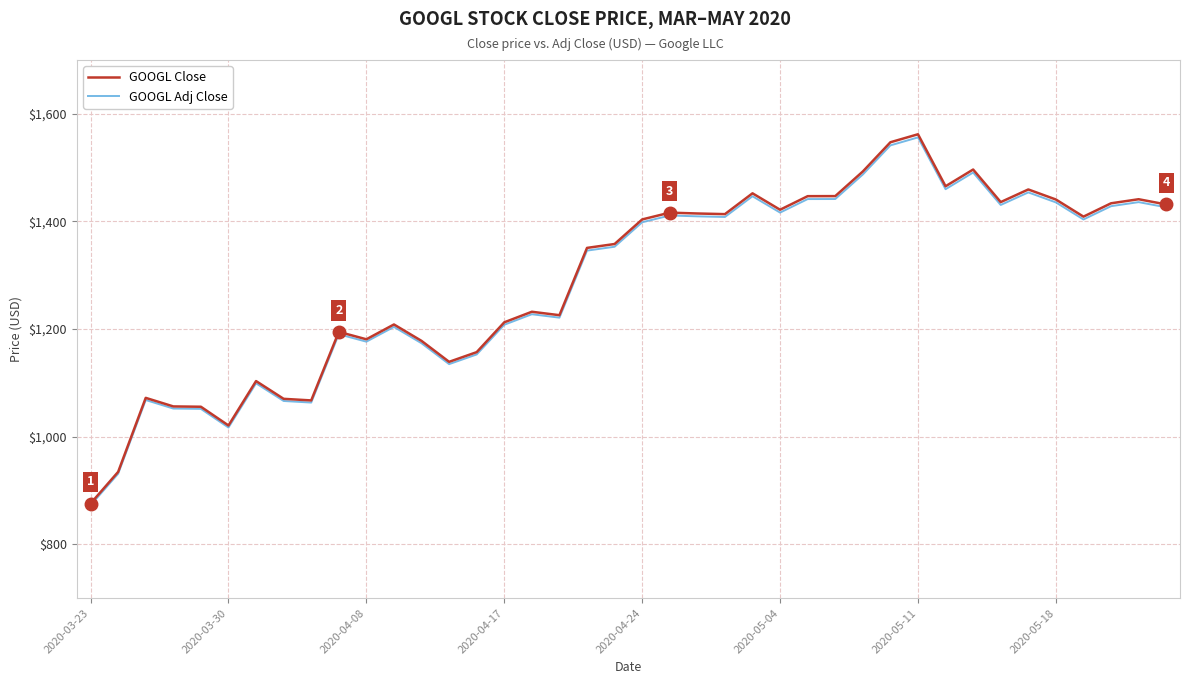

What is the average value of the GOOGL Adj Close series?

1288.3